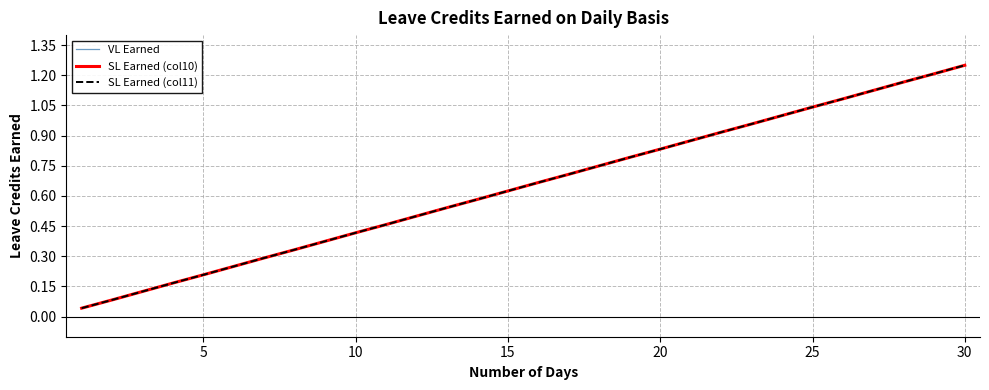

How many lines are shown in the chart?

3